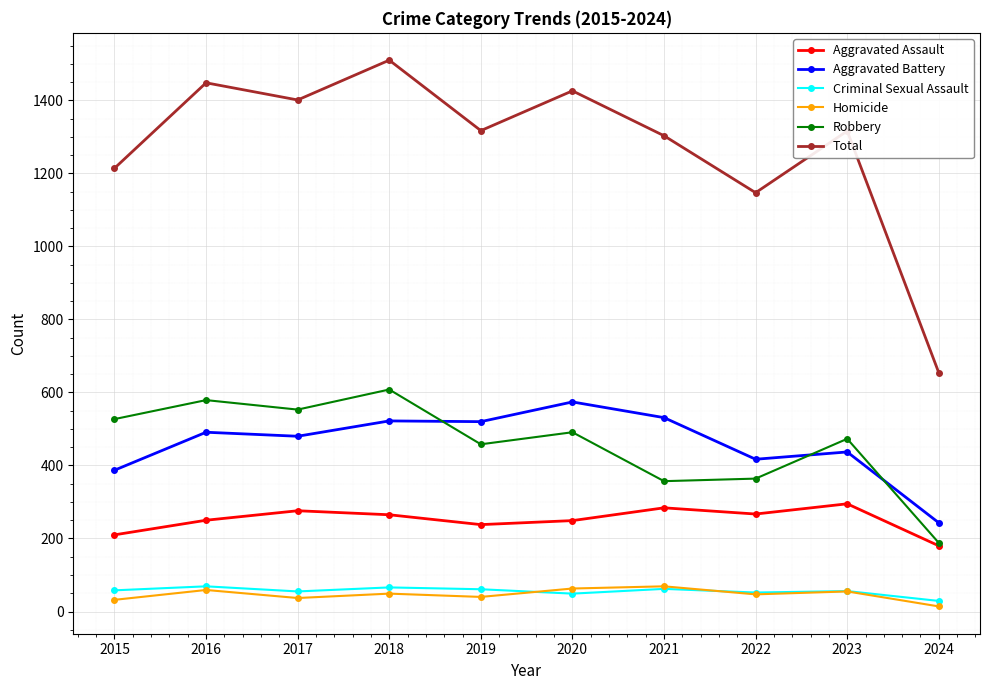

What is the difference between the maximum and minimum values in the Homicide series?

55